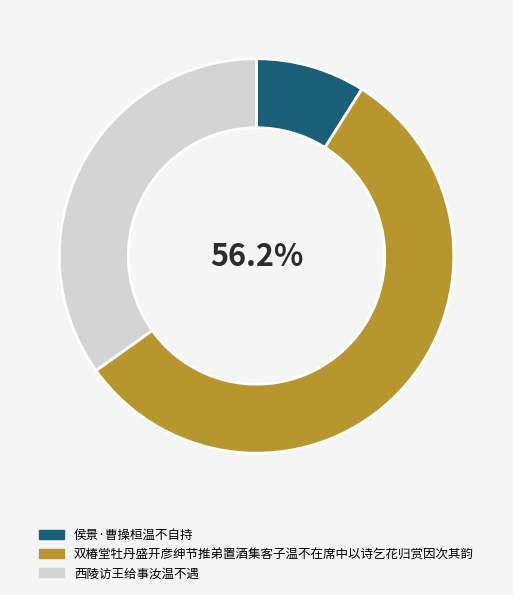

Is it true that 侯景·曹操桓温不自持 is 3% of the pie?

False